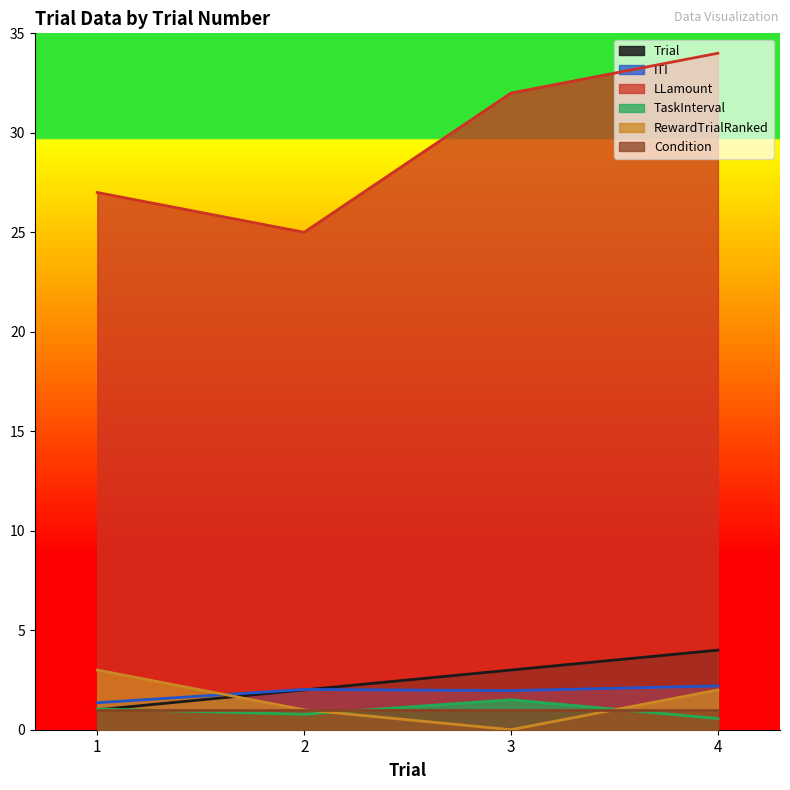

What is the difference between the highest and lowest values at 2?

24.2